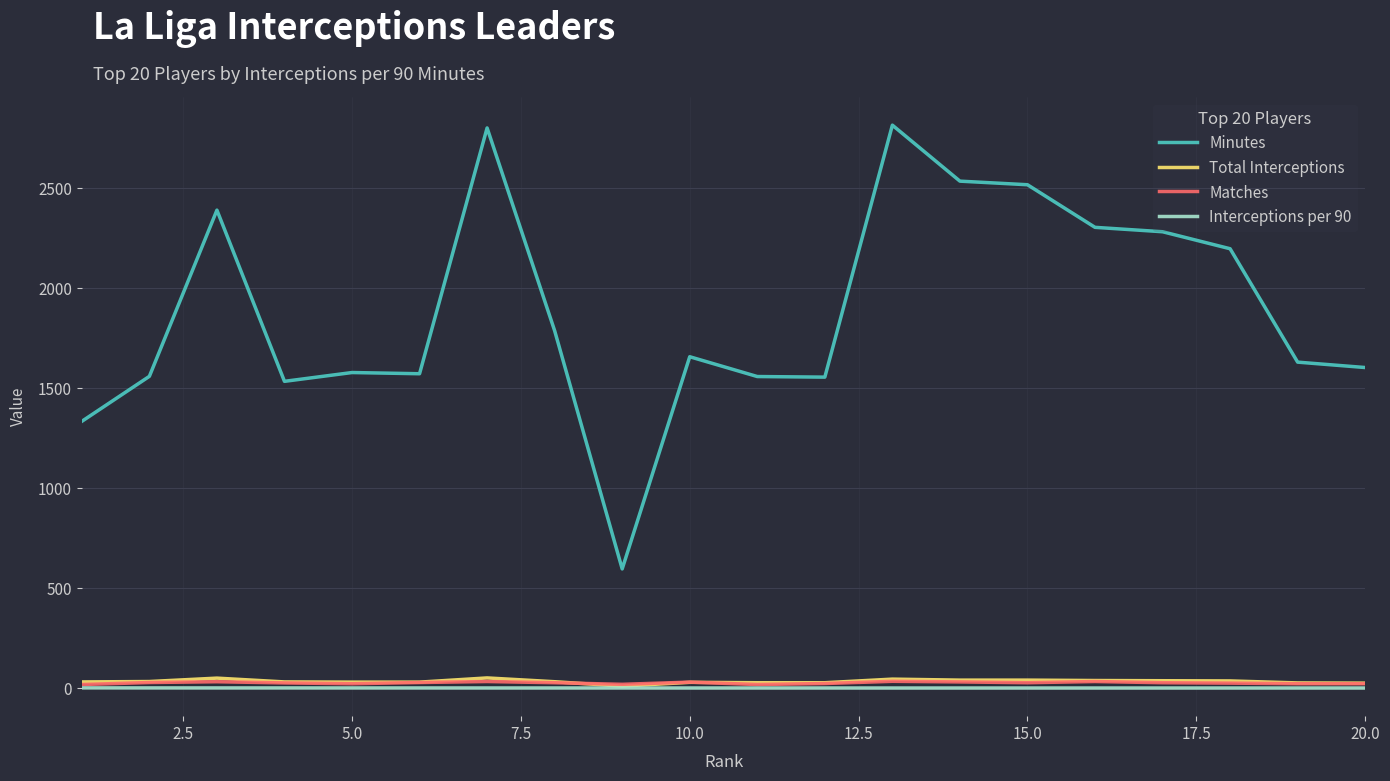

What is the highest value of the Minutes series?

2816.0